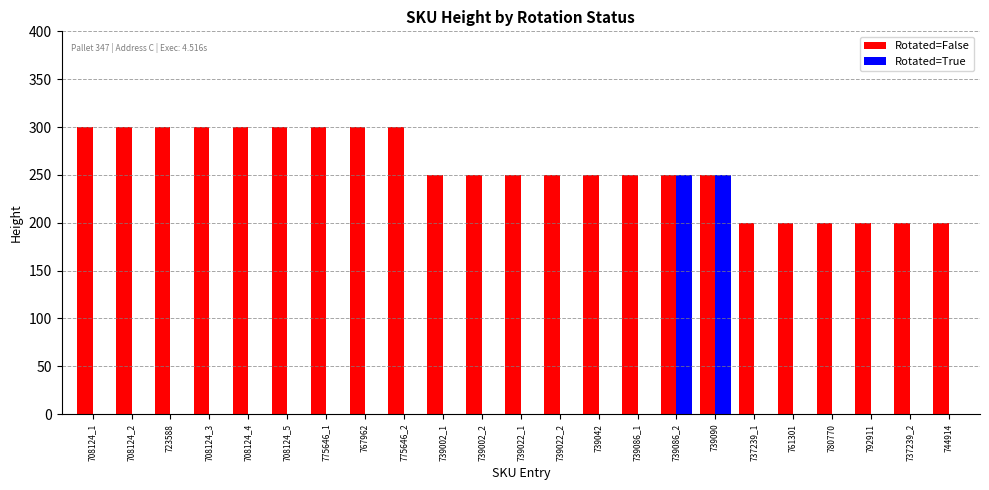

Which series changed the most between 708124_5 and 739090?

Rotated=True